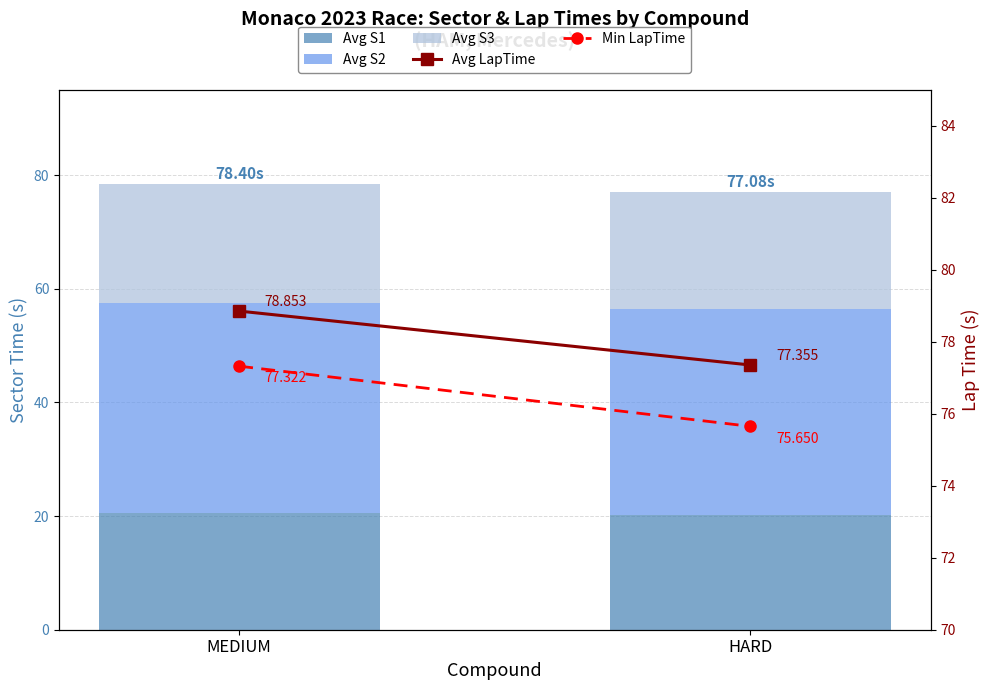

Is the value of Avg S1 at HARD greater than the value of Avg S2 at MEDIUM?

No